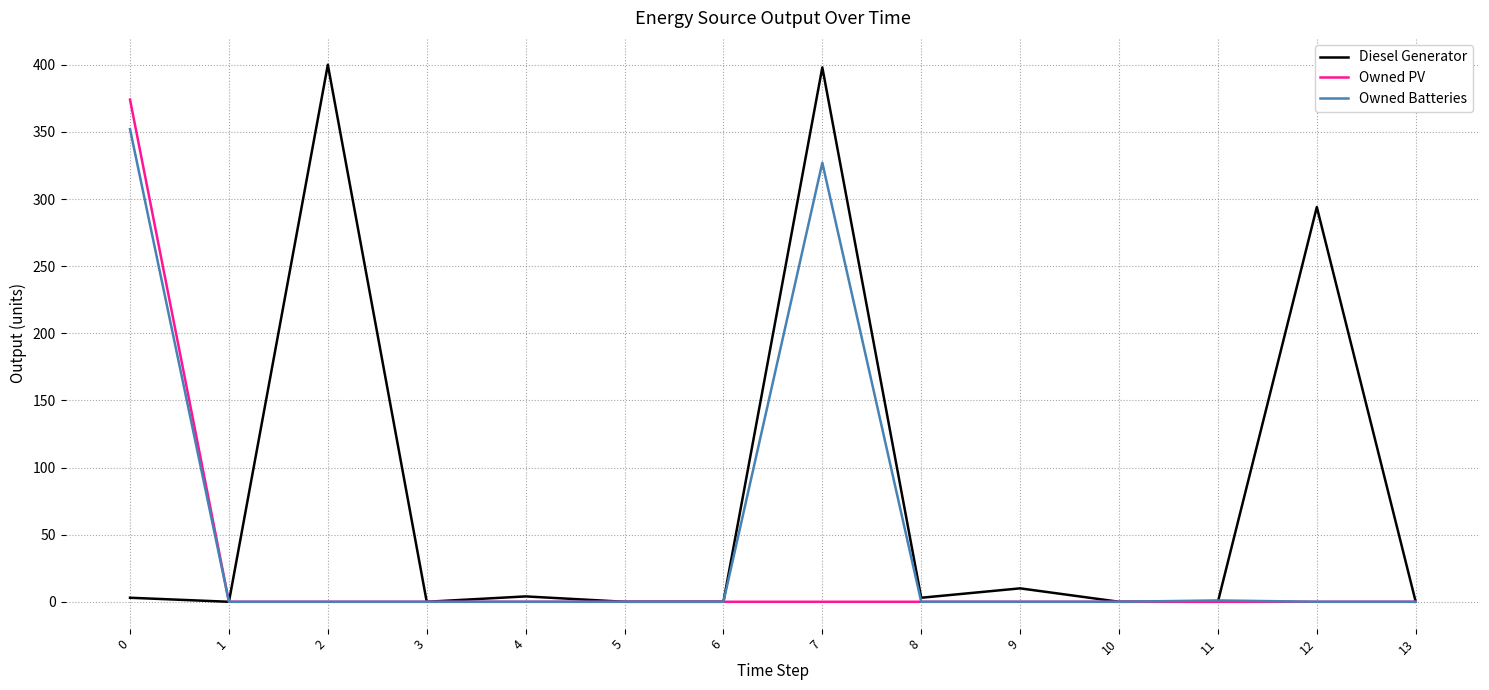

What is the maximum value for Owned PV?

374